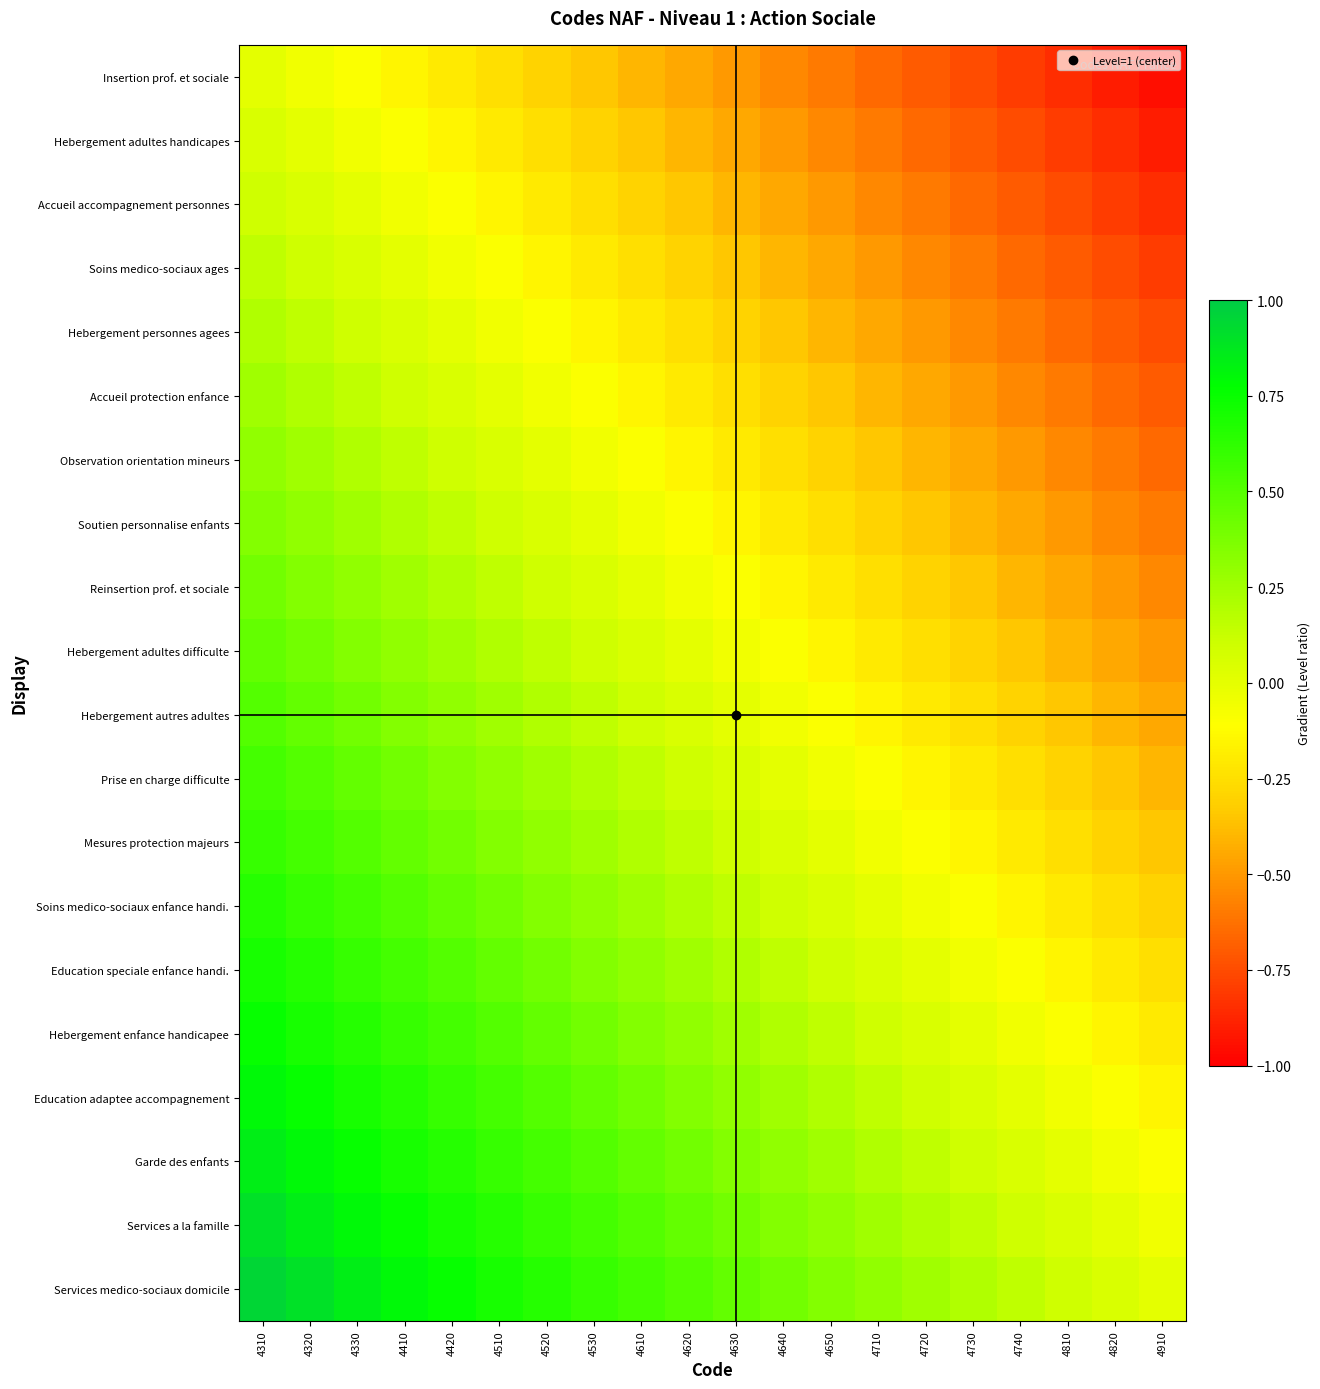

Rank the series by their maximum value, from lowest to highest.

Insertion prof. et sociale, Hebergement adultes handicapes, Accueil accompagnement personnes, Soins medico-sociaux ages, Hebergement personnes agees, Accueil protection enfance, Observation orientation mineurs, Soutien personnalise enfants, Reinsertion prof. et sociale, Hebergement adultes difficulte, Hebergement autres adultes, Prise en charge difficulte, Mesures protection majeurs, Soins medico-sociaux enfance handi., Education speciale enfance handi., Hebergement enfance handicapee, Education adaptee accompagnement, Garde des enfants, Services a la famille, Services medico-sociaux domicile